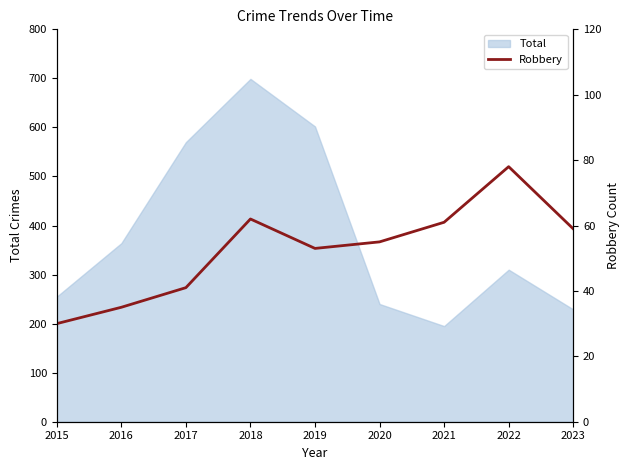

What is the lowest value of the Total series?

195